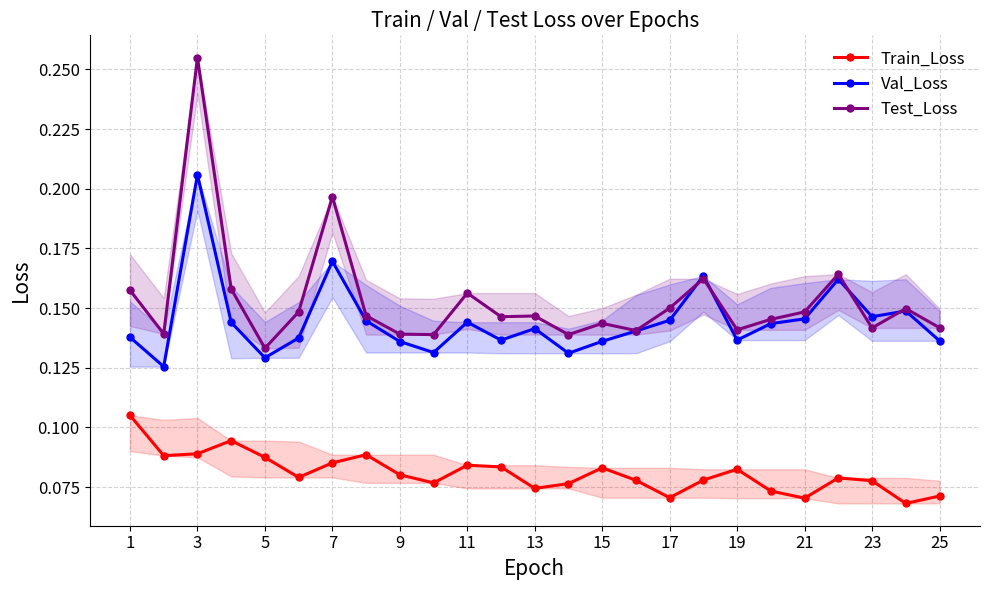

True or false: Test_Loss has a value of 0.2 at 15.

False